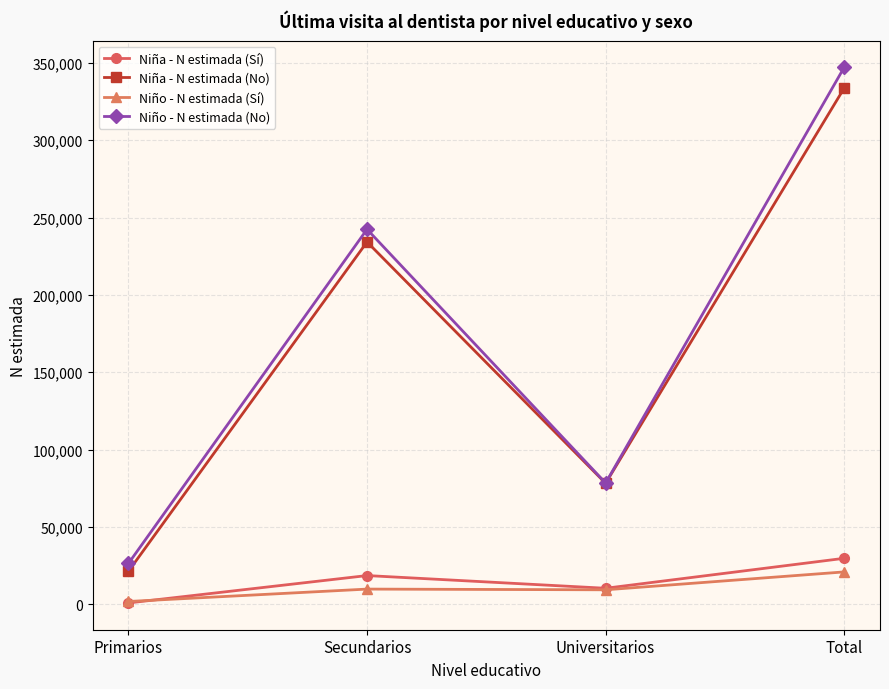

What is the minimum value for Niño - N estimada (Sí)?

1777